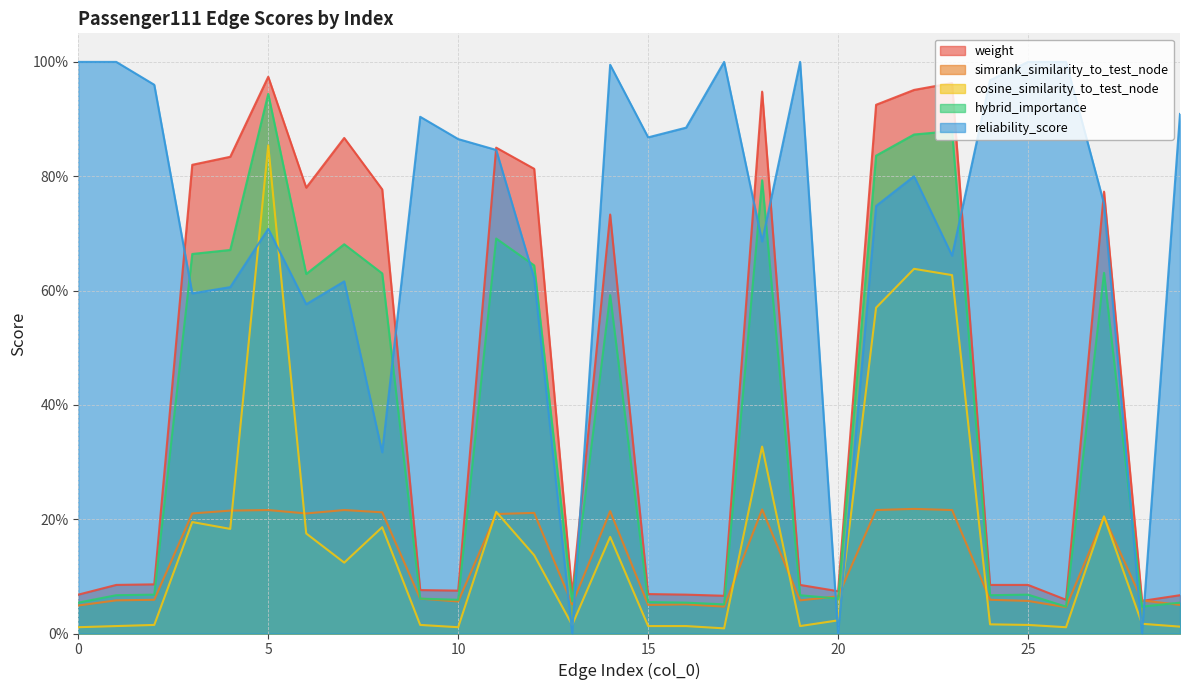

What is the value of the weight point at the 26th from the left?

0.1